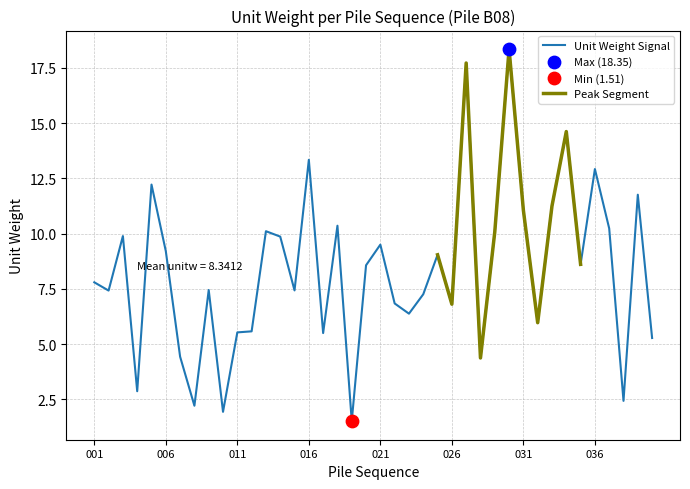

What is the ratio of the value at 007 to the value at 008?

2.0